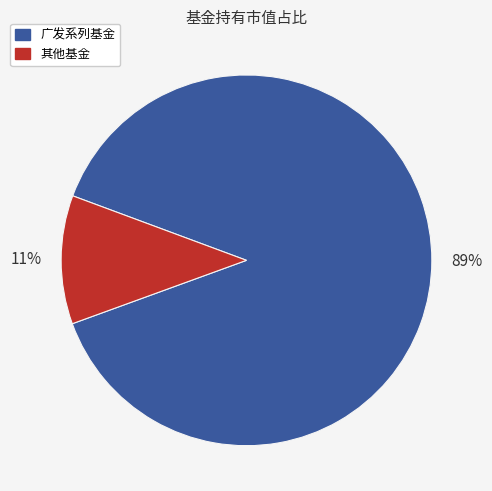

Is the sum of 其他基金 and 广发系列基金 greater than half?

Yes